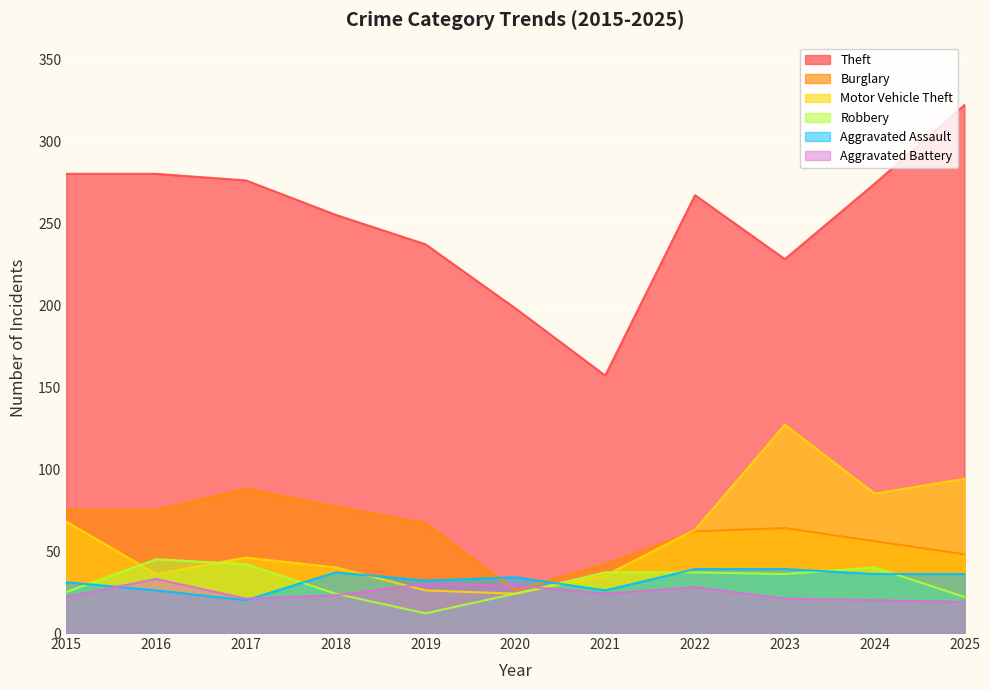

True or false: Burglary and Robbery intersect in this chart.

False